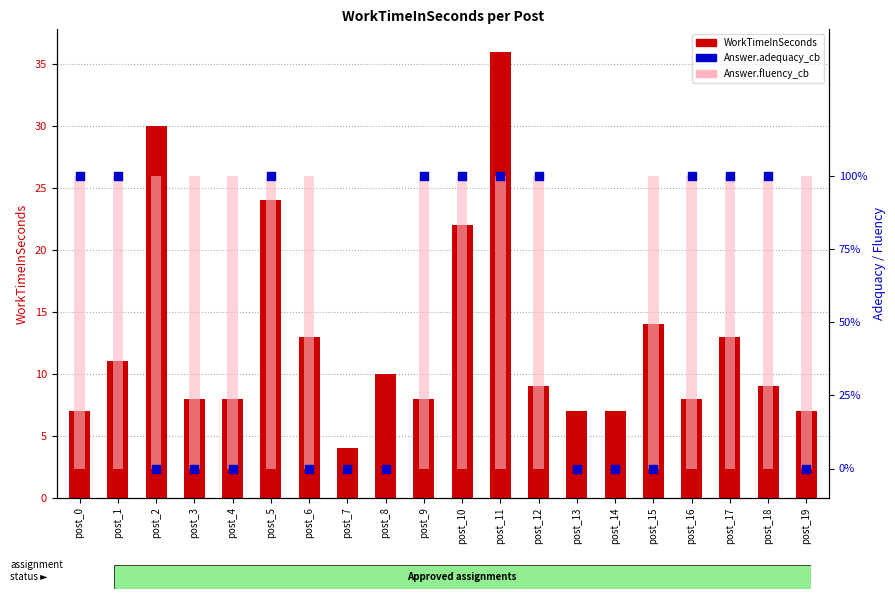

Which series has the largest Y range (max minus min)?

WorkTimeInSeconds